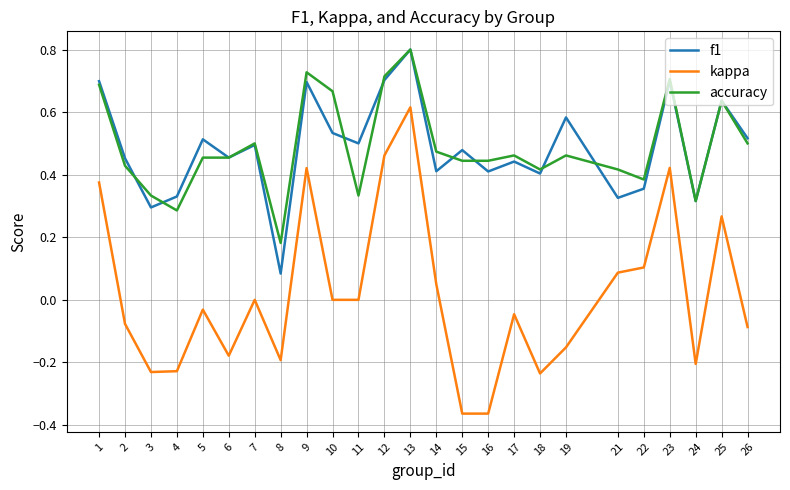

Which series has the largest range (max minus min)?

kappa